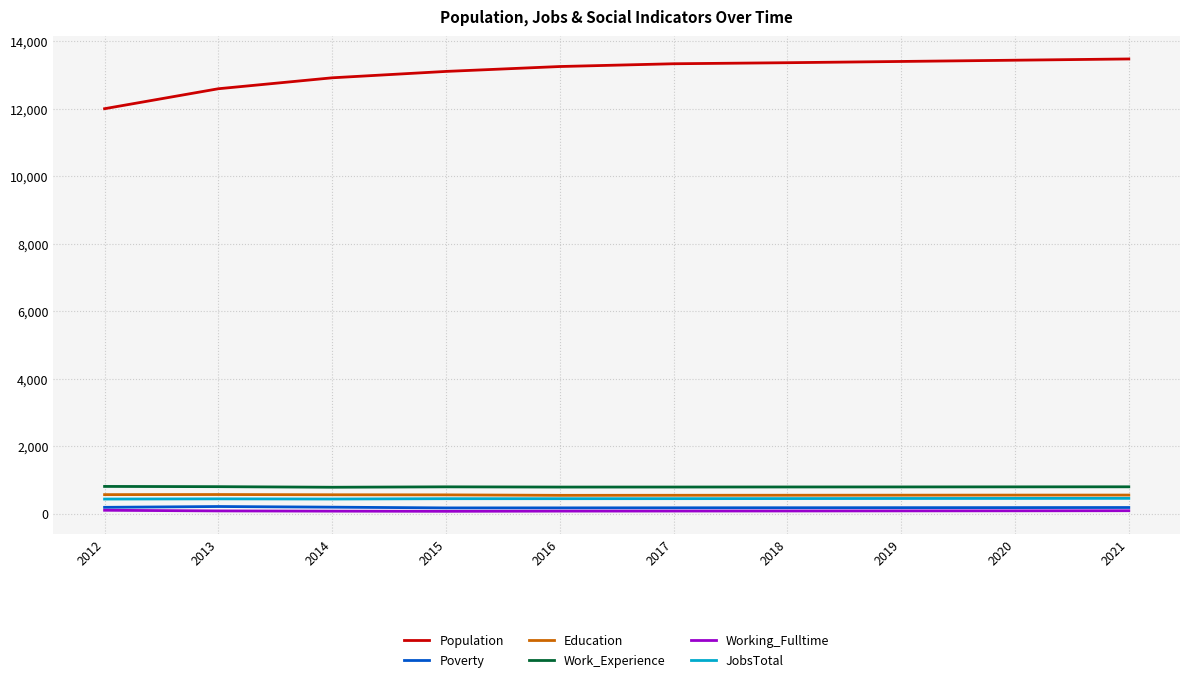

How many lines are shown in the chart?

6